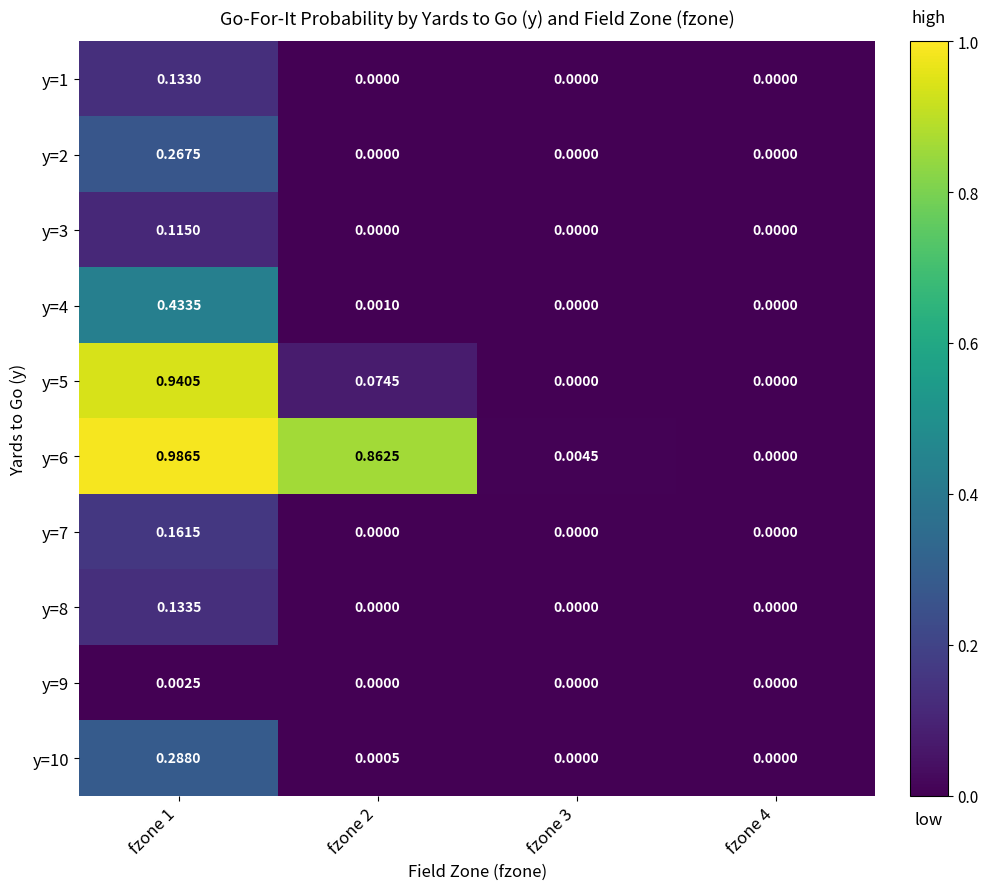

How many values in y=4 are above zero?

2